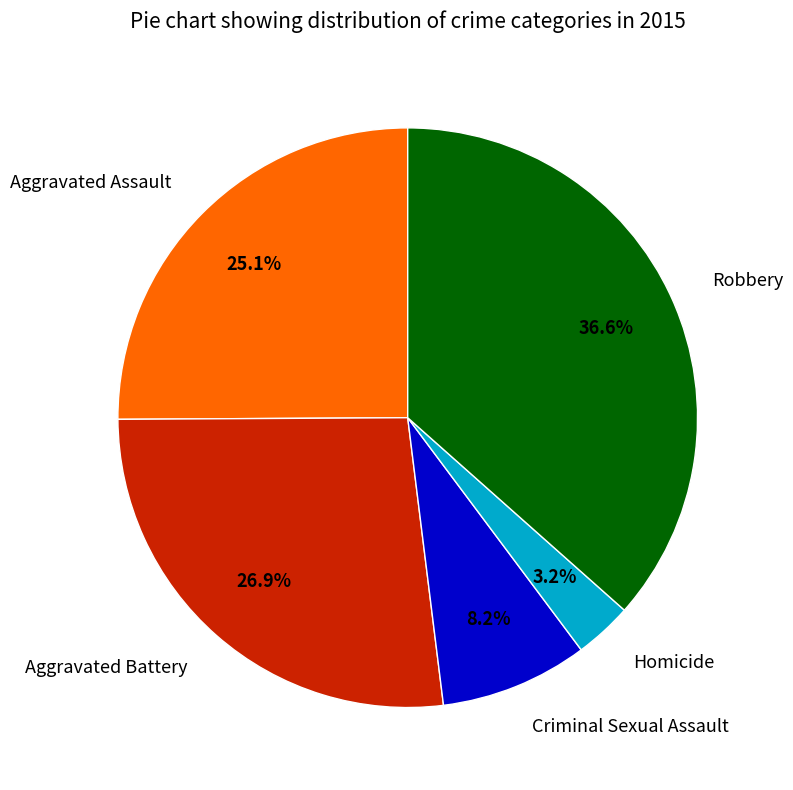

How many segments does this pie chart have?

5